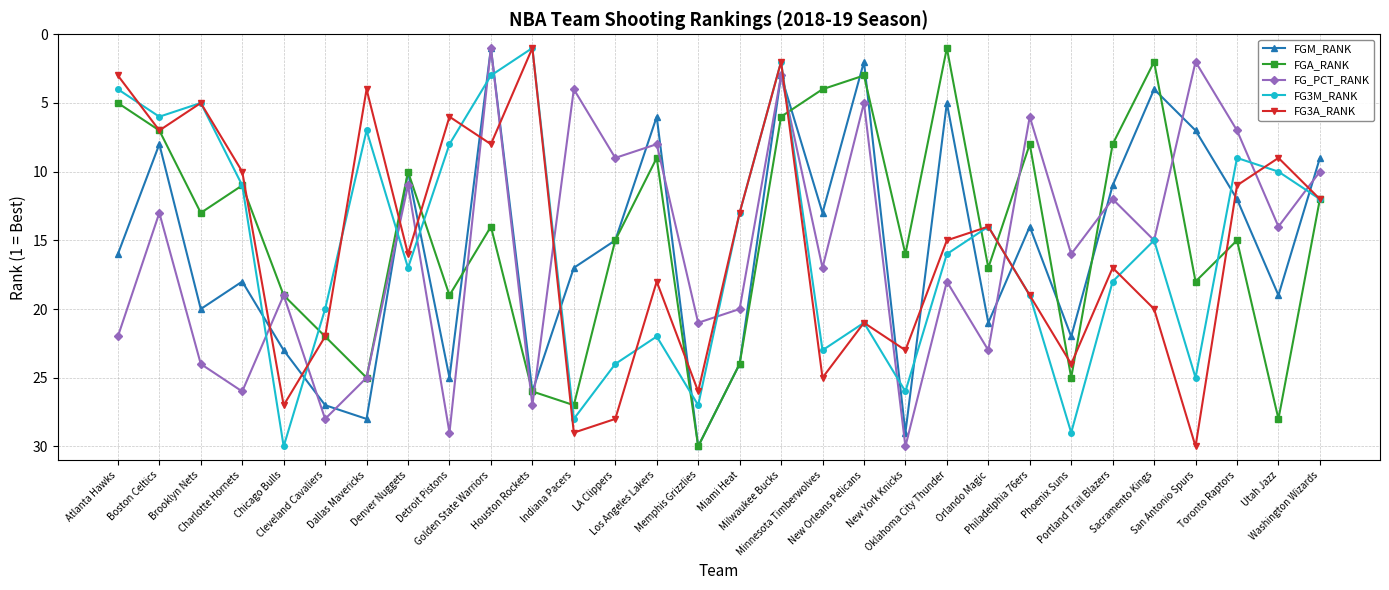

At San Antonio Spurs, list the series in order from largest to smallest.

FG3A_RANK, FG3M_RANK, FGA_RANK, FGM_RANK, FG_PCT_RANK